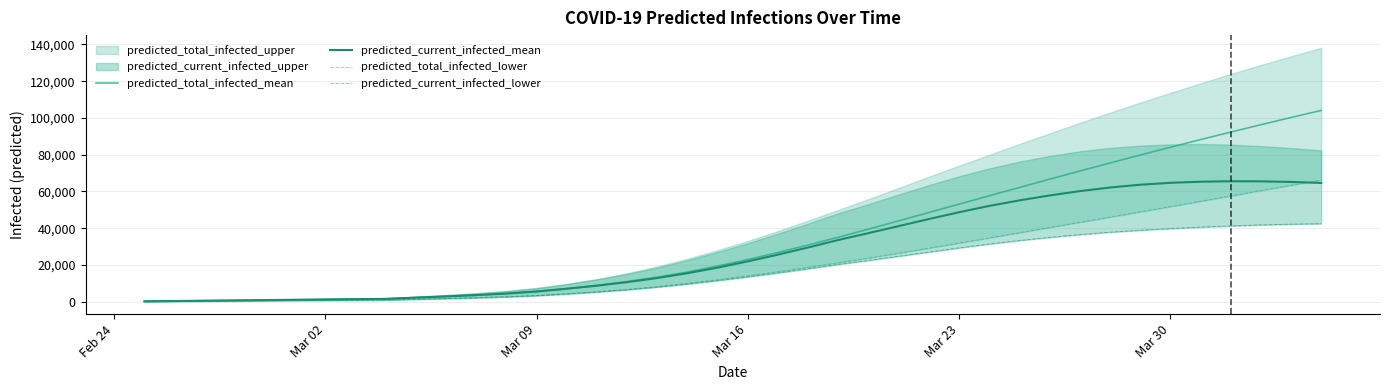

Does the chart display data point markers on the line(s)?

No